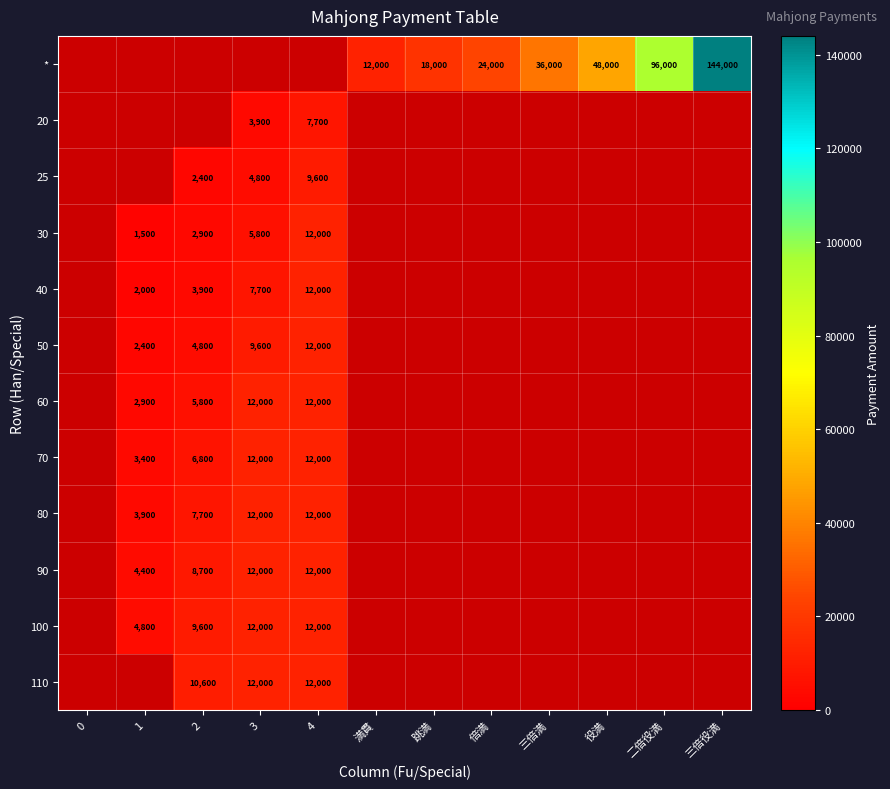

At which category does the chart reach its minimum across all series?

1